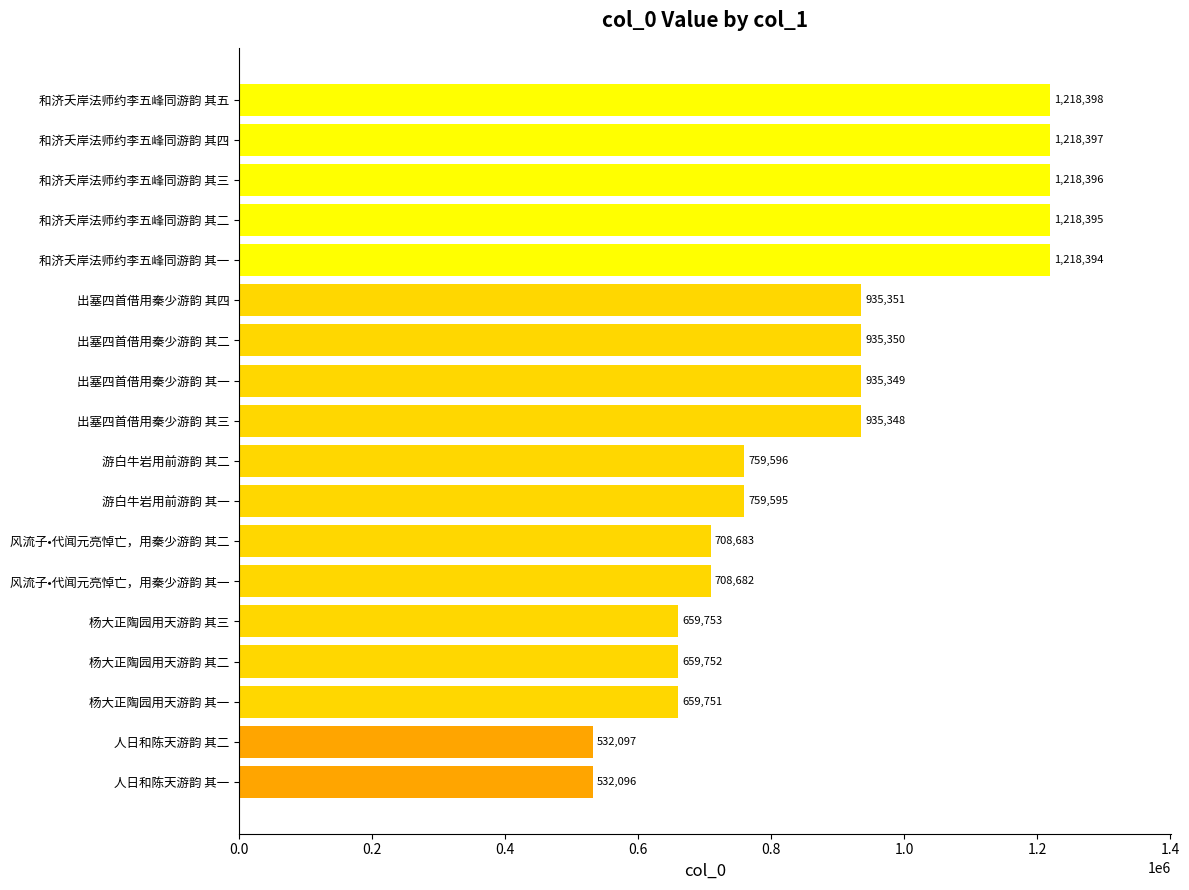

Which label corresponds to the largest value in the chart?

和济夭岸法师约李五峰同游韵 其五